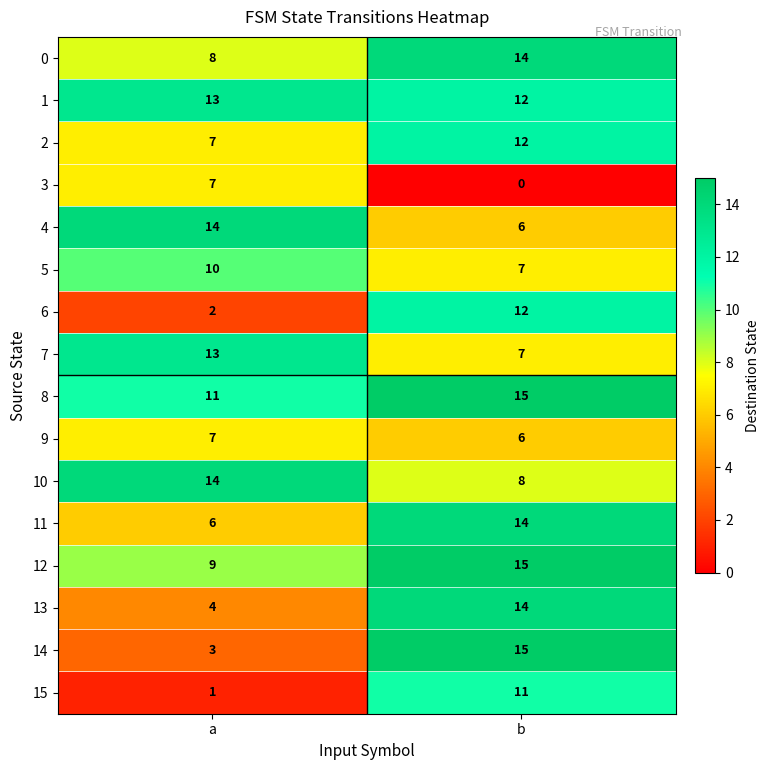

What is the difference between the highest and lowest values at a?

13